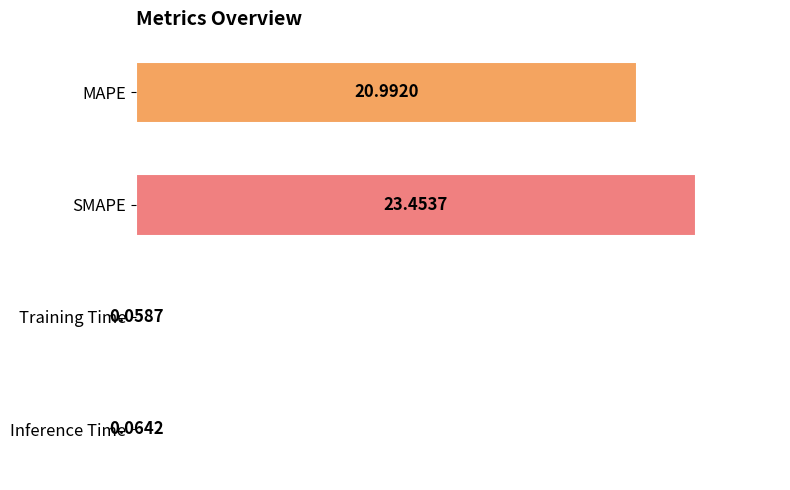

What is the change in value from MAPE to Training Time?

-20.9